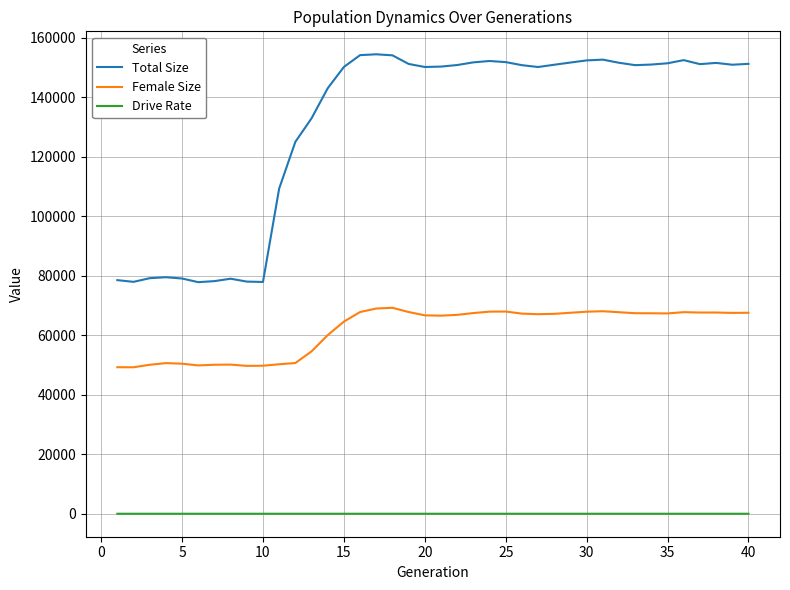

What is the sum of all Drive Rate values?

7.2